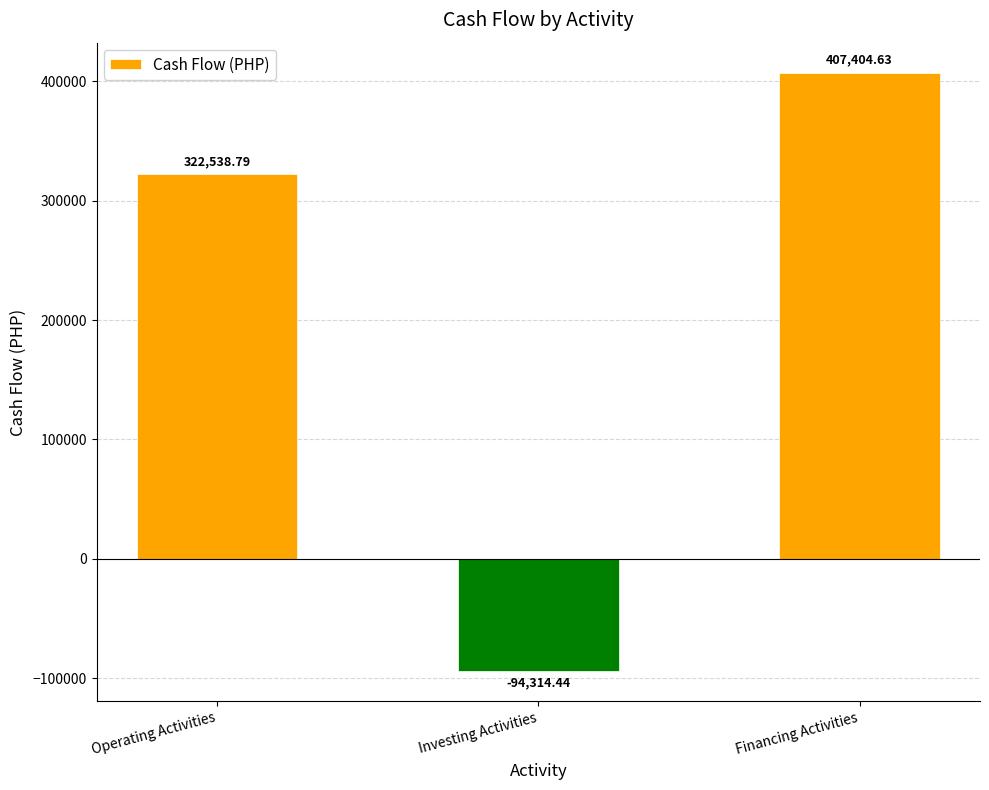

List the labels in order of value, smallest first.

Investing Activities, Operating Activities, Financing Activities